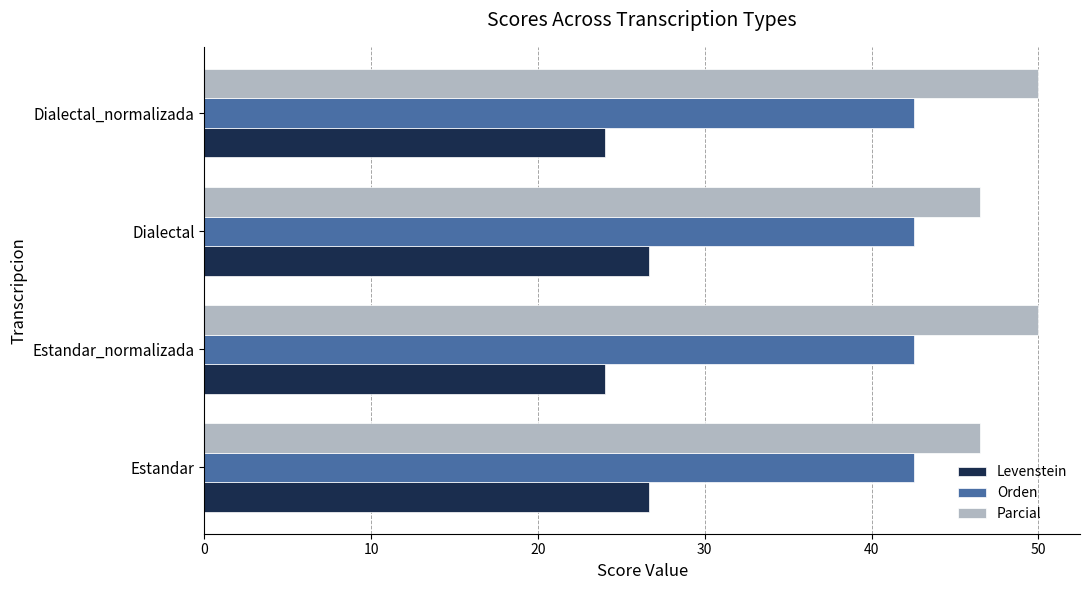

Is it true that Parcial equals 21.1 at Estandar_normalizada?

False